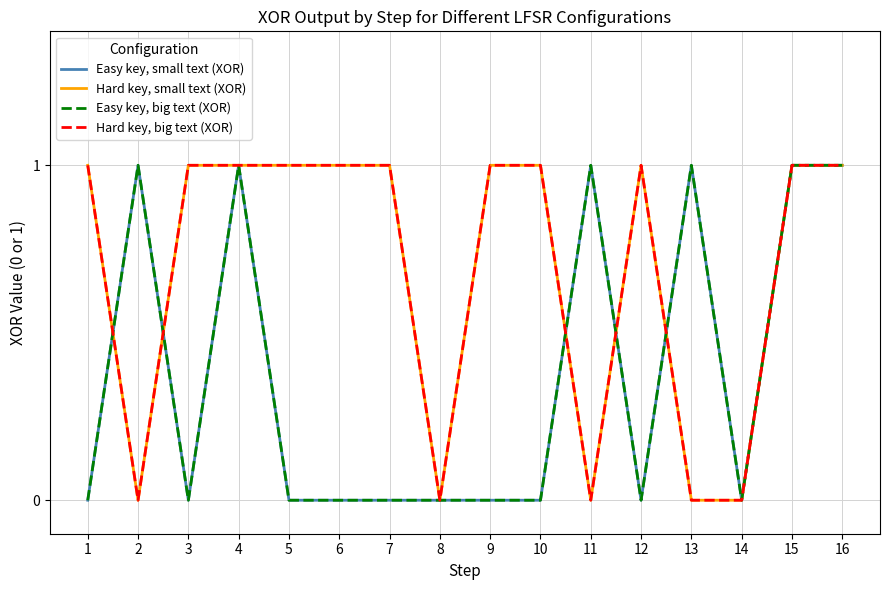

How many lines are shown in the chart?

4